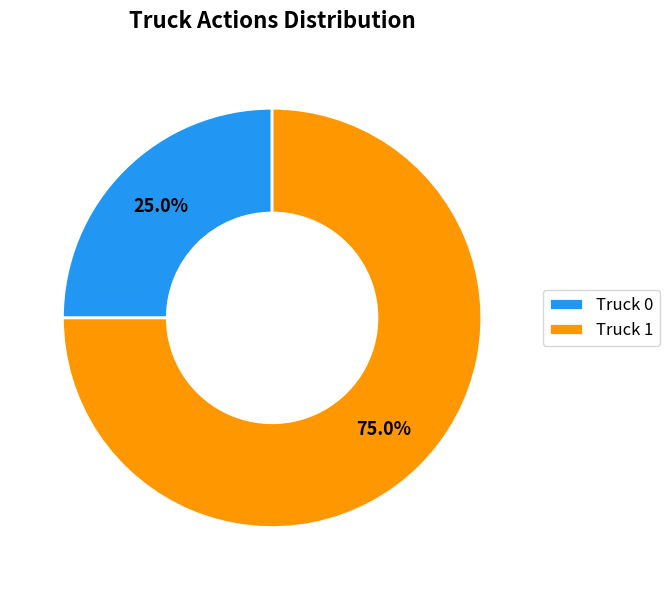

Do Truck 0 and Truck 1 together represent more than half of the pie?

Yes